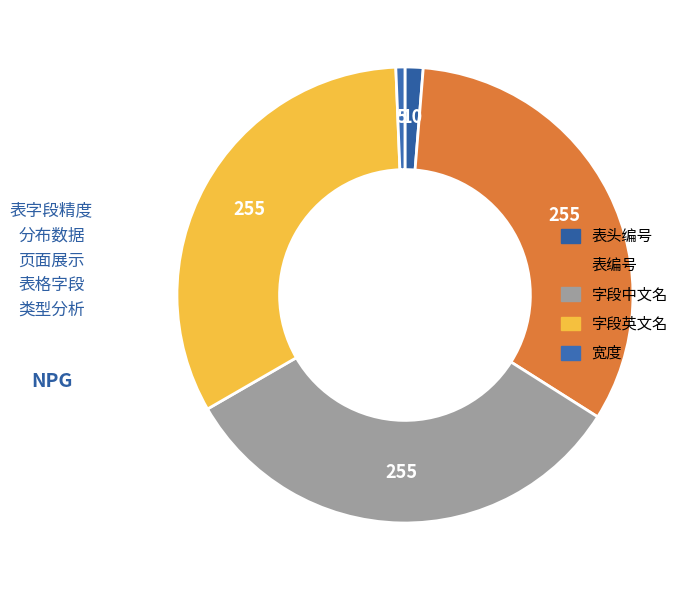

Count the number of slices in the pie.

5